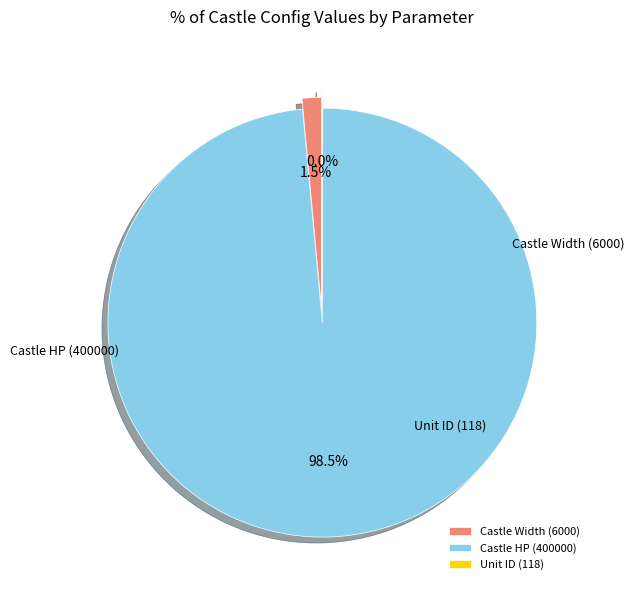

Which slice is the smallest?

118